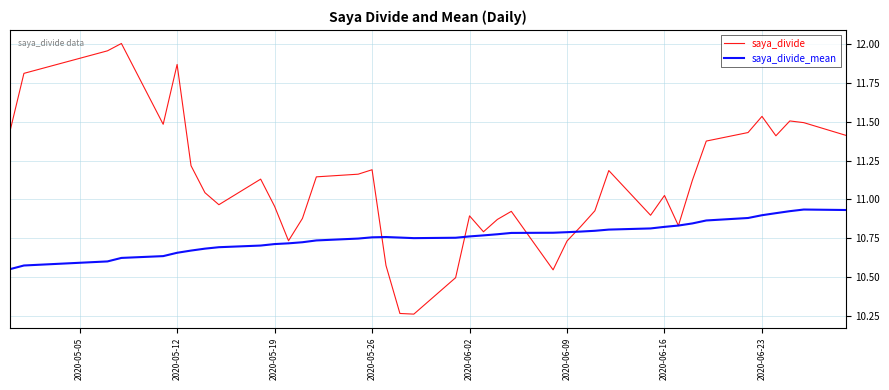

Which series has the largest range (max minus min)?

saya_divide